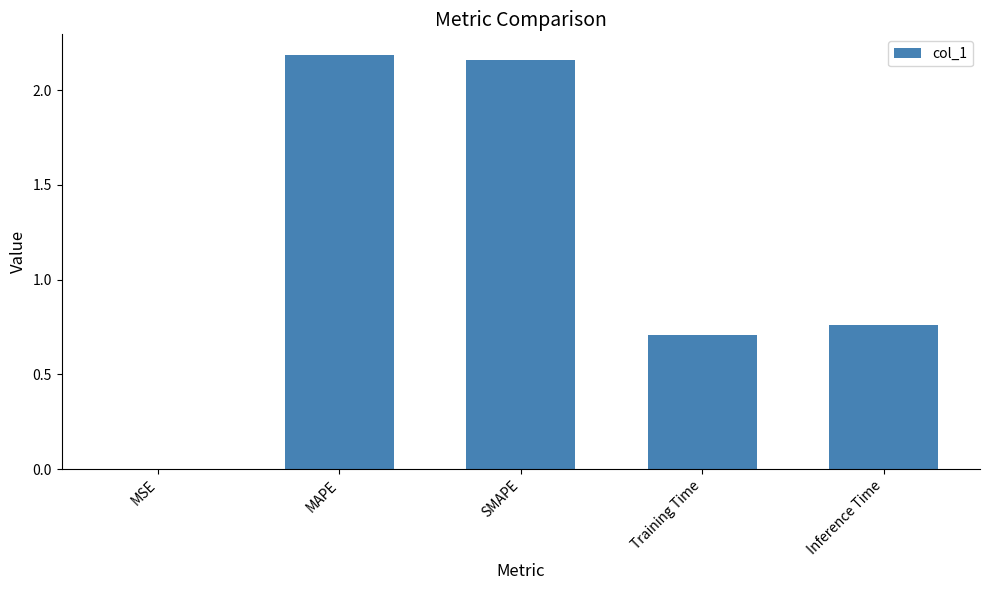

Are the bars horizontal?

No